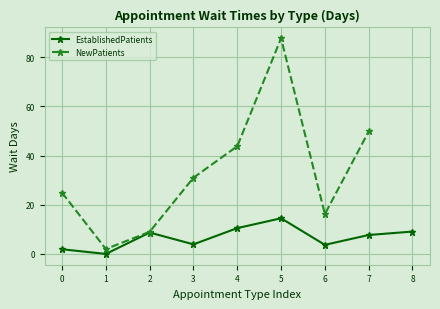

Where is NewPatients nearest to the value 44?

4